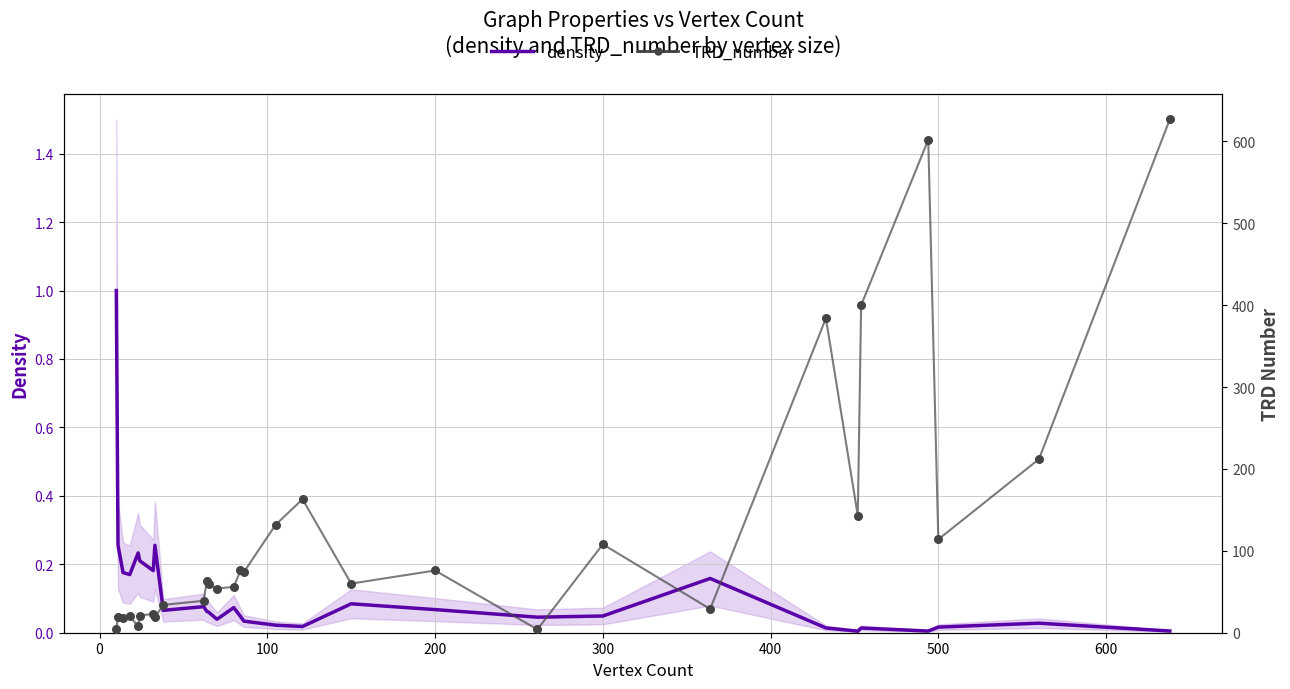

At how many categories does at least one series exceed 83?

10